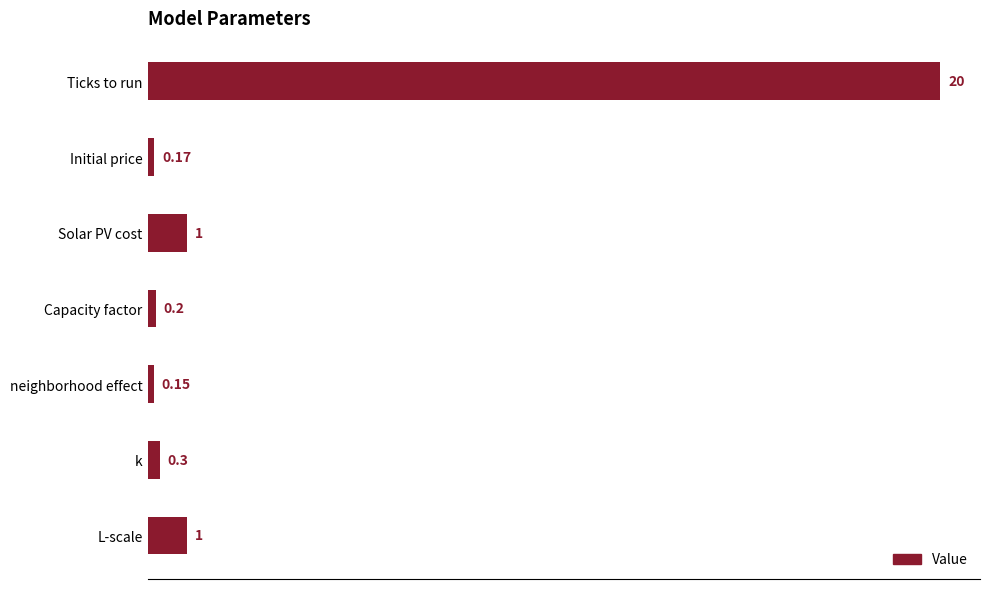

Between Initial price and L-scale, which is larger?

L-scale